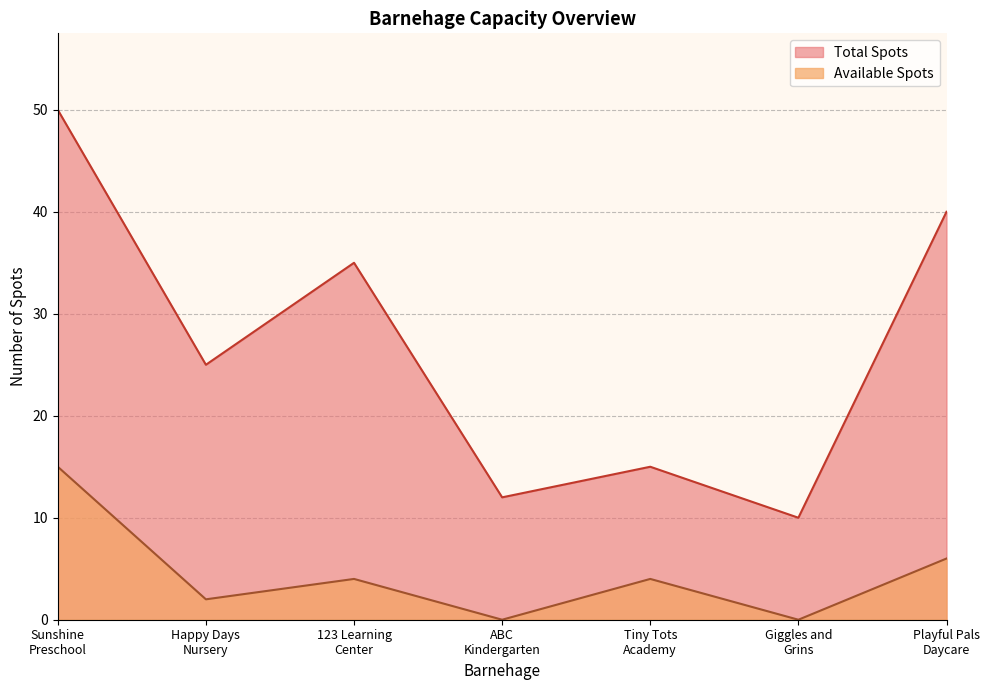

List the series in order of their peak value, lowest first.

Available Spots, Total Spots